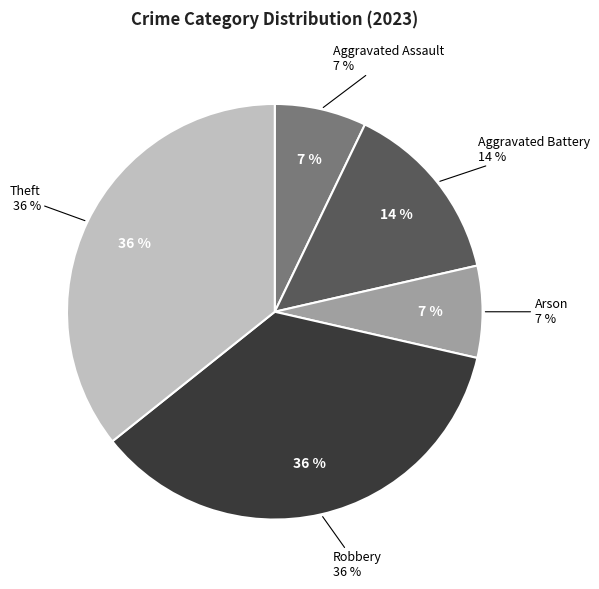

Combined, do Theft and Robbery account for over 50%?

Yes